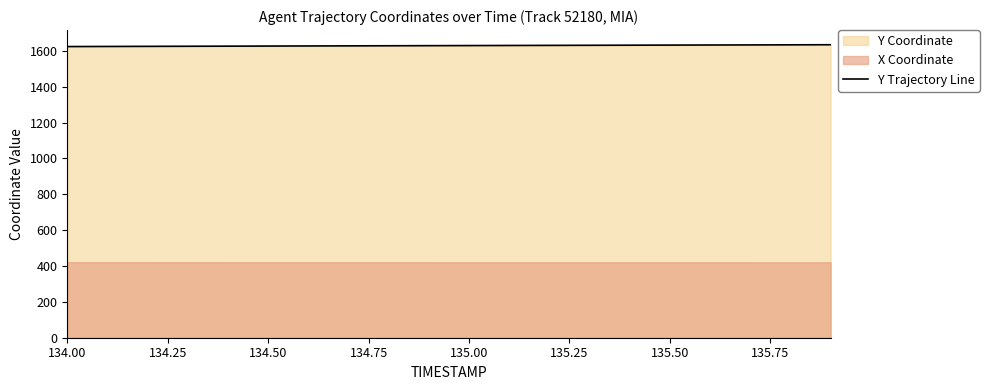

What is the greatest value displayed?

1634.4